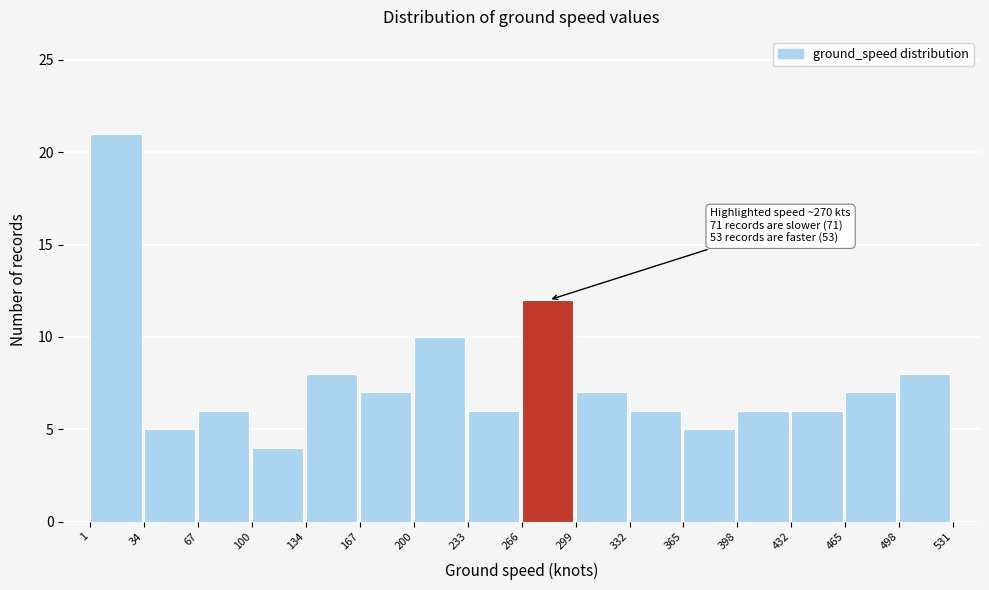

Over which range of the x-axis is the bar tallest?

1 to 34